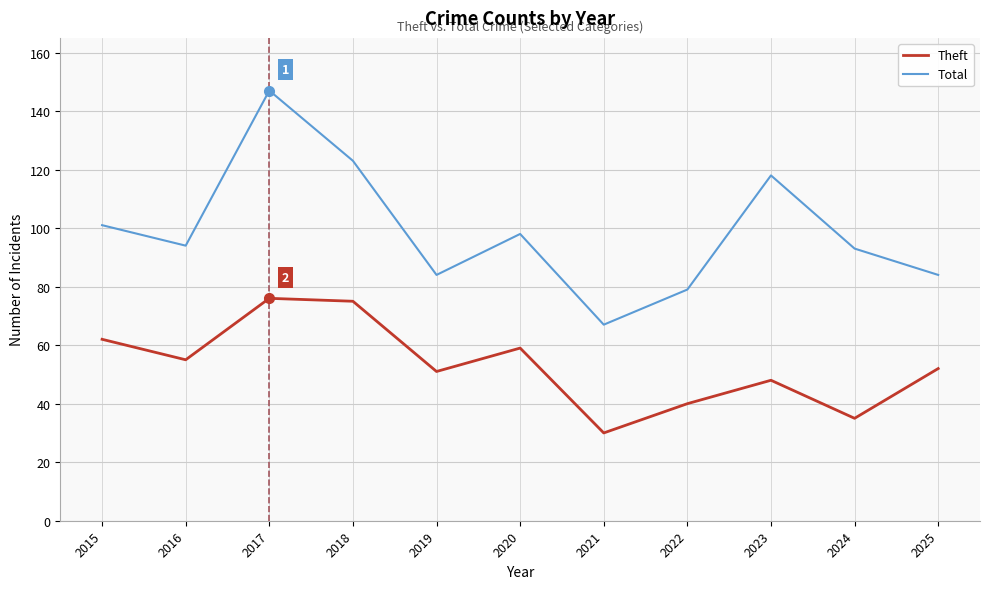

The value of Total at 2019 is 84. True or false?

True